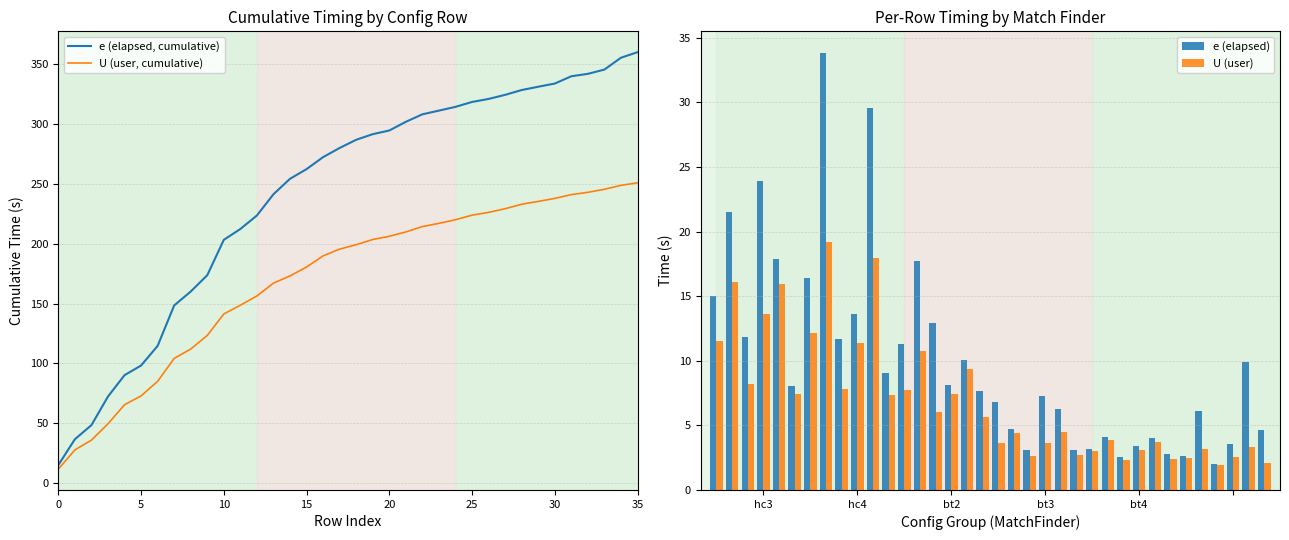

The e (elapsed) series shows 29.1 at 20. True or false?

False